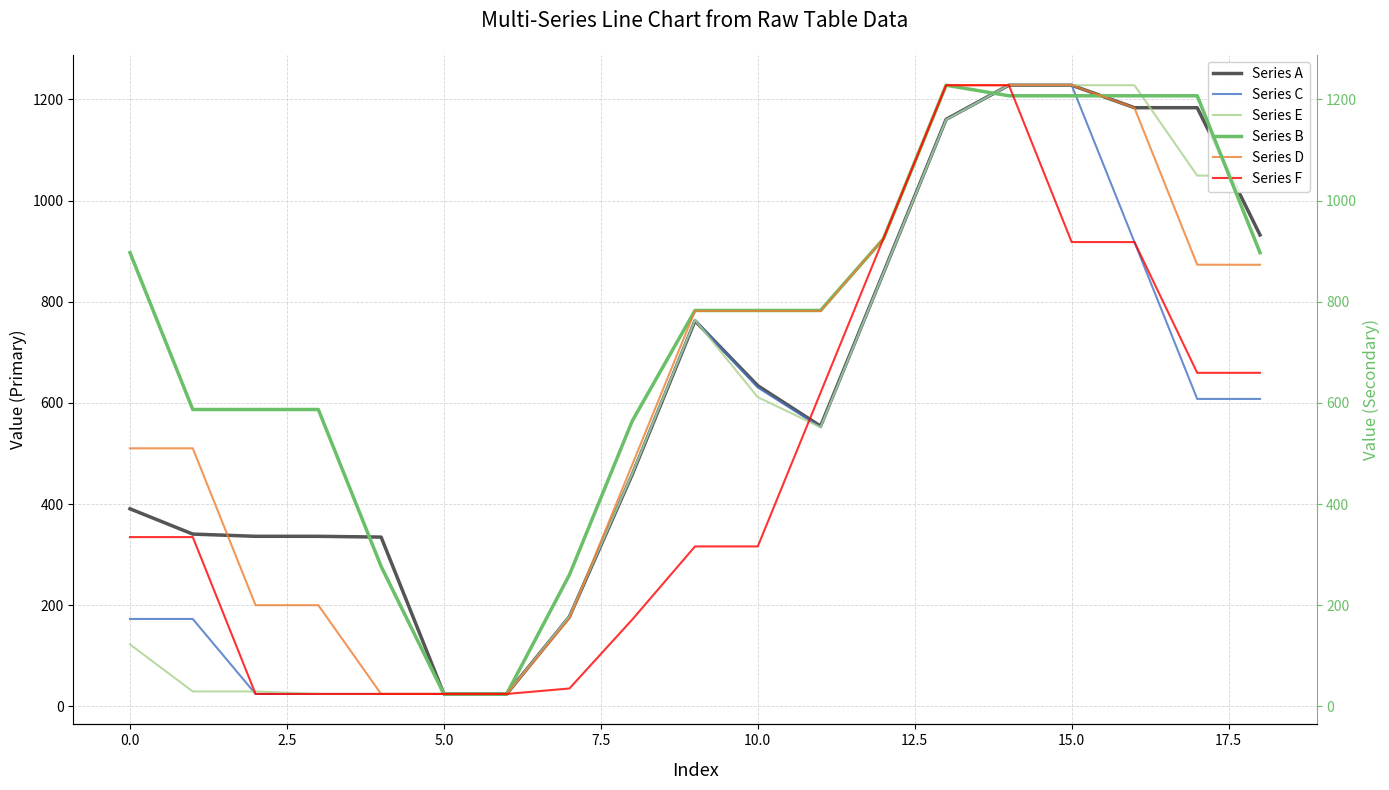

At which label is Series A closest to 626?

10.0